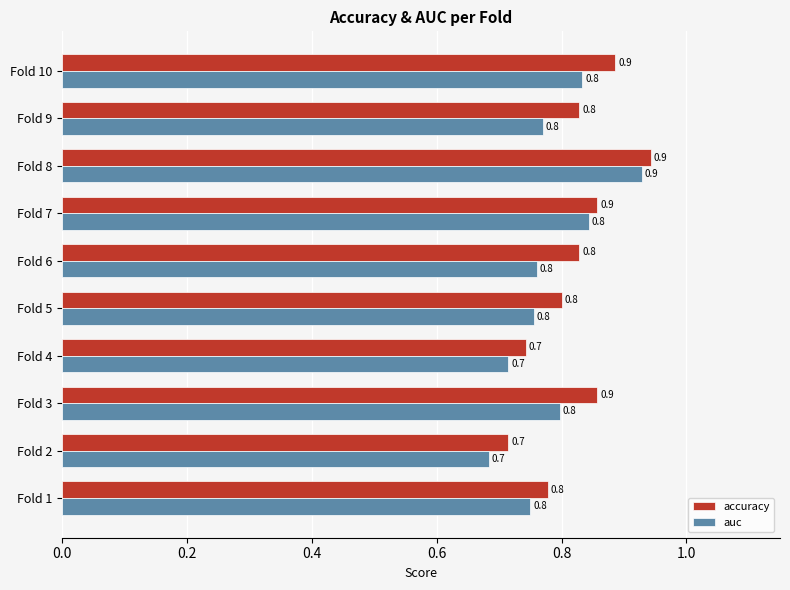

What is the maximum value shown in the chart?

0.9